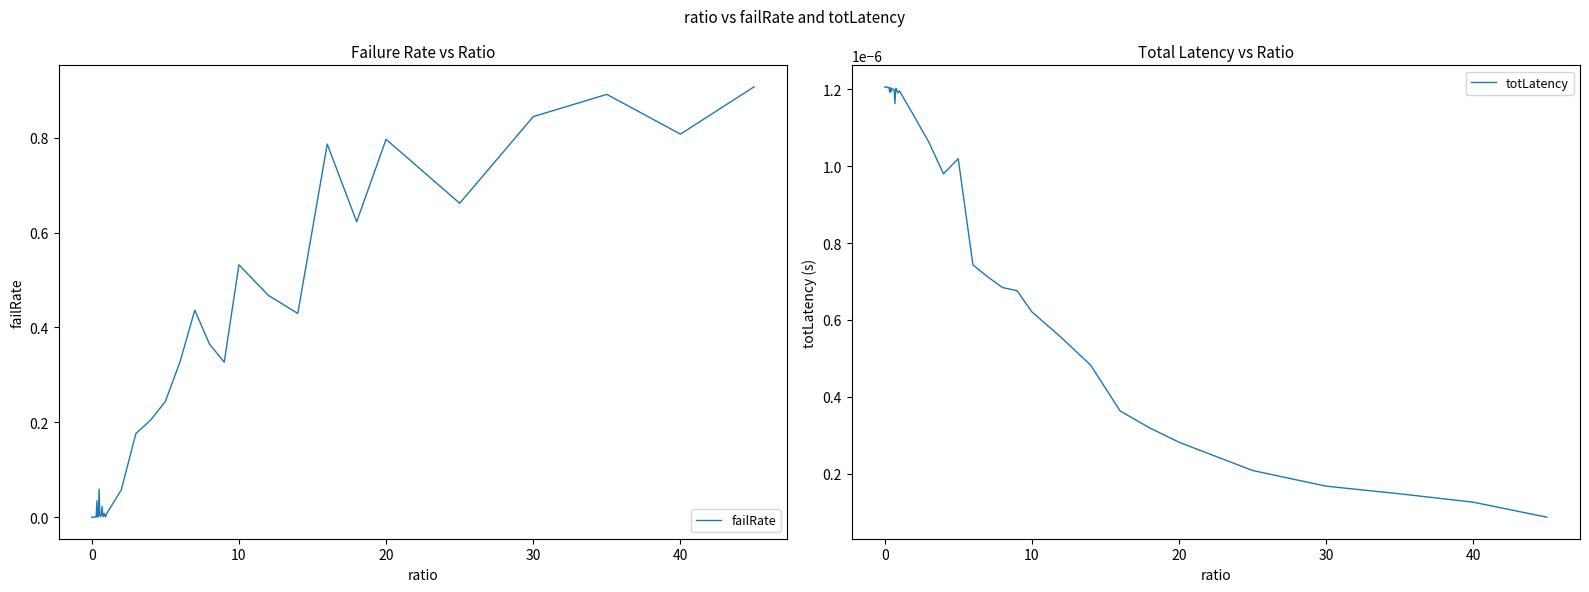

Rank the series by their average value, from highest to lowest.

failRate, totLatency